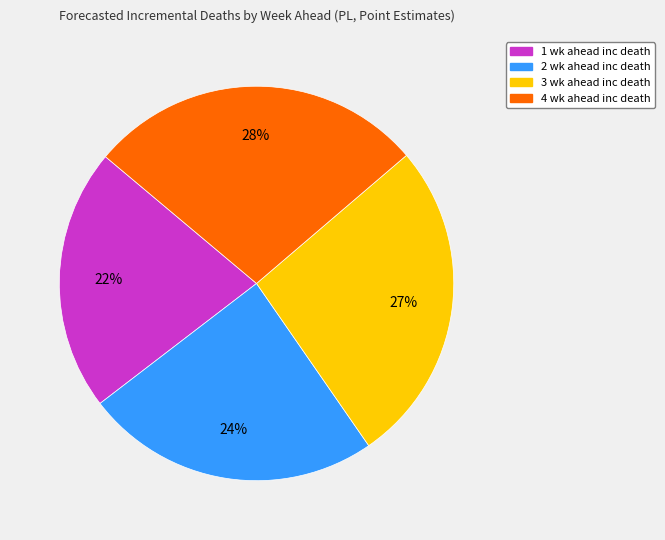

Is it true that 1 wk ahead inc death is 22% of the pie?

True